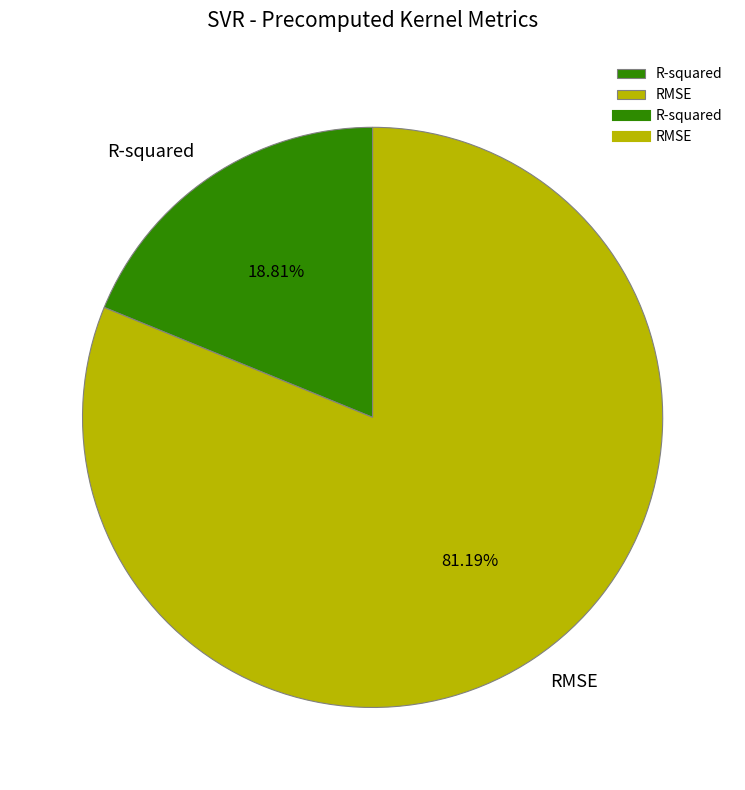

How many segments does this pie chart have?

2